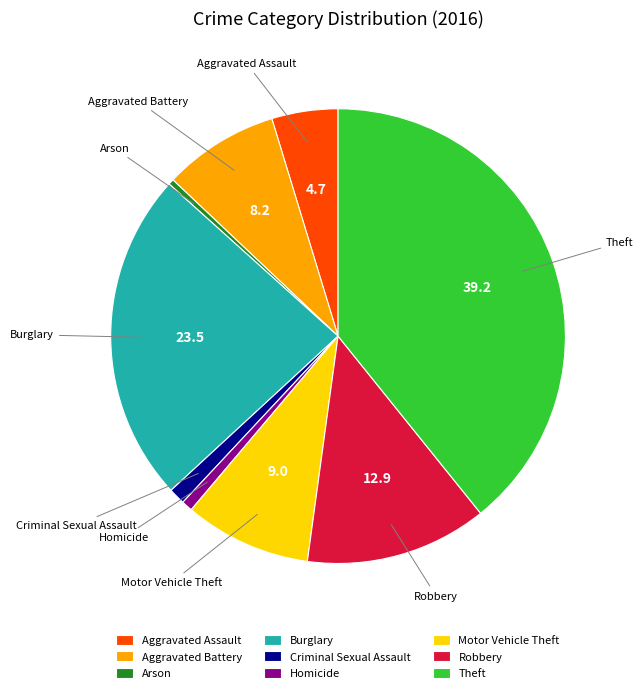

What is the ratio of the value at Aggravated Battery to the value at Criminal Sexual Assault?

7.0